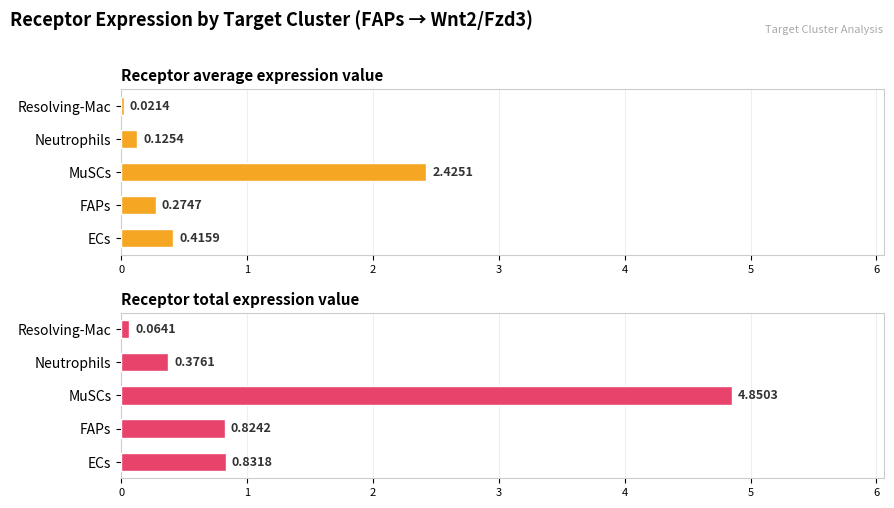

How many data points does each series have?

5